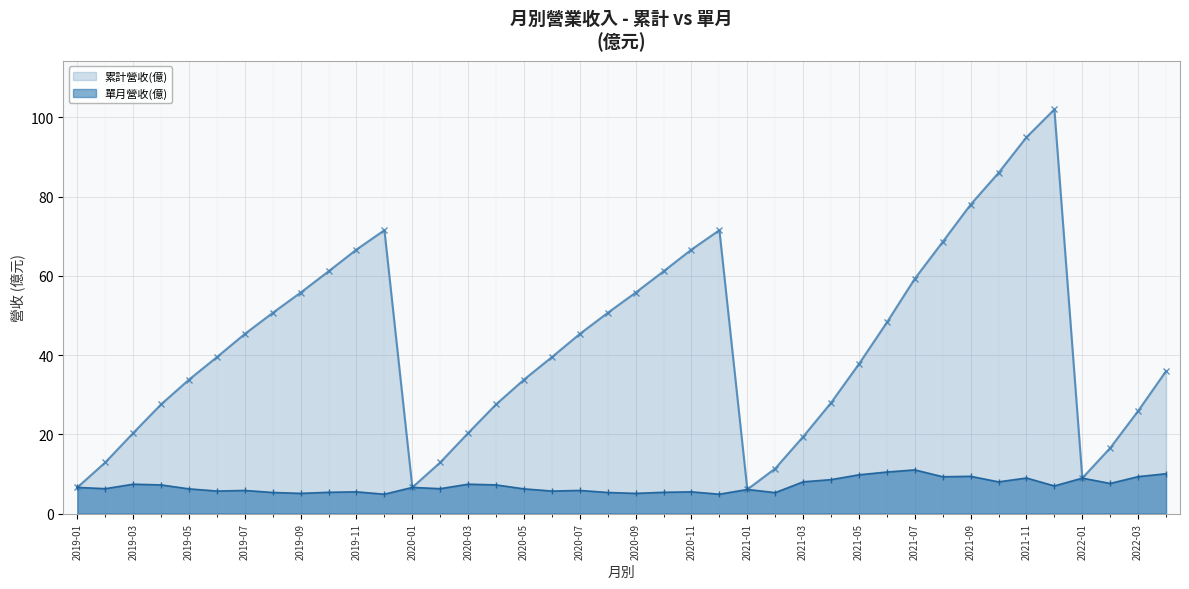

What are all the series names shown in the legend?

累計營收(億), 單月營收(億)